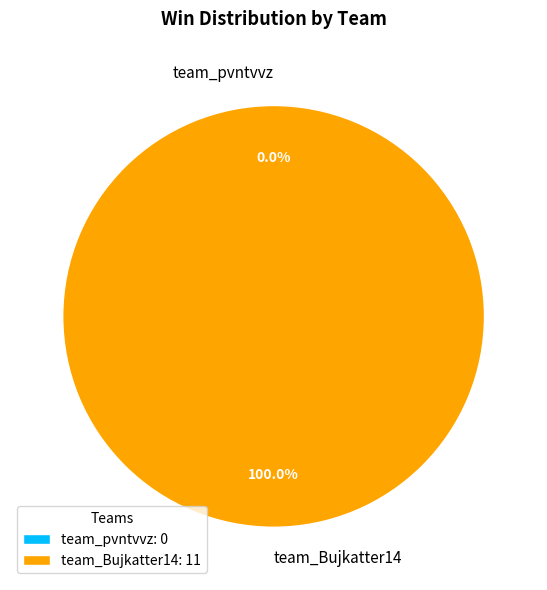

To the nearest percent, what portion does team_Bujkatter14 represent?

100%